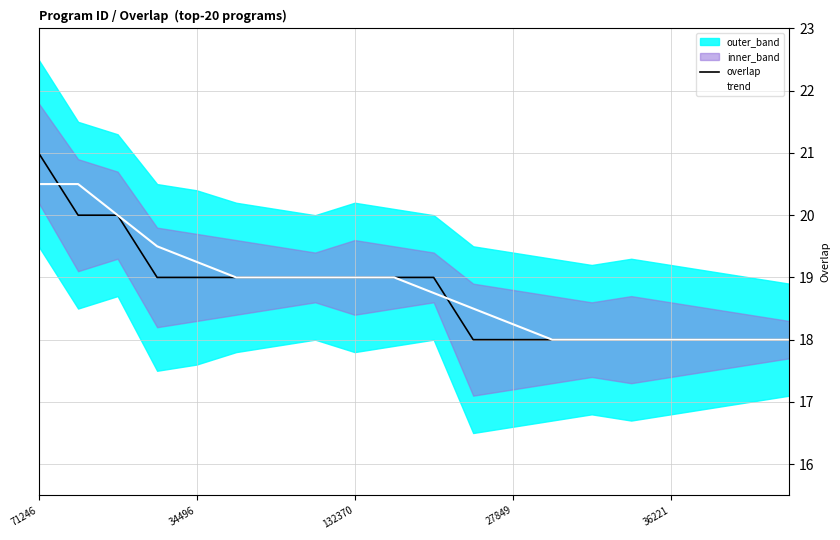

Is it true that trend equals 12.3 at 19?

False